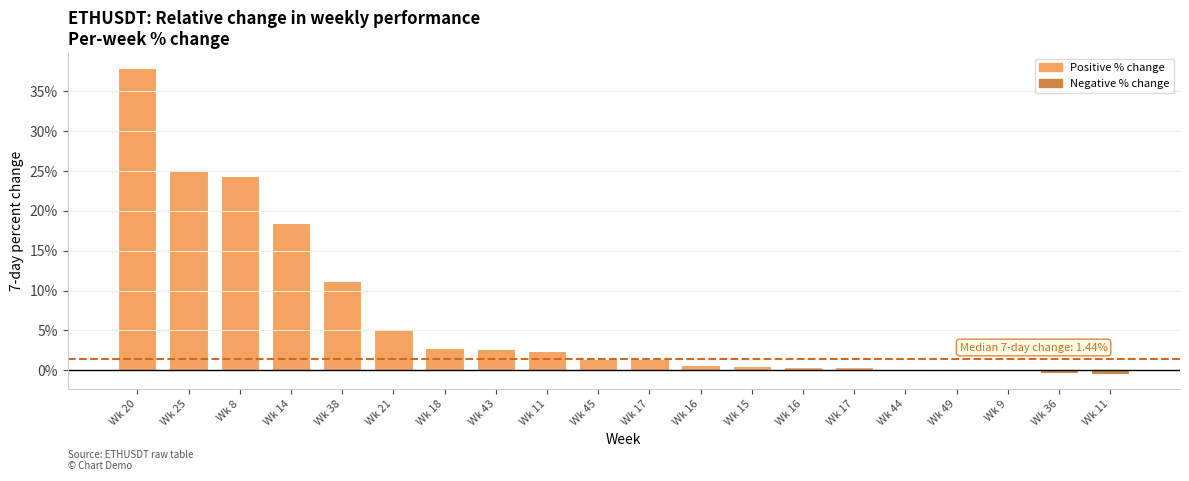

How many categories are shown in the chart?

20